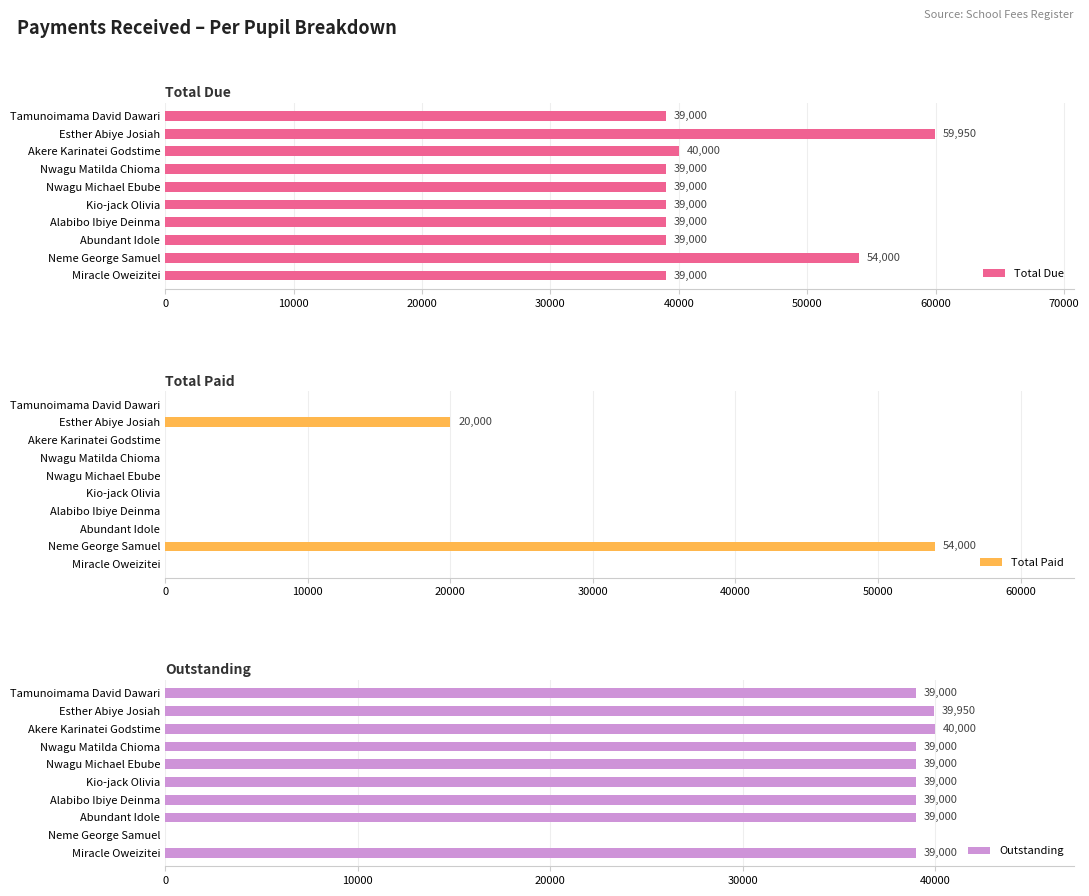

What is the sum of the Total Due values at Nwagu Matilda Chioma and Nwagu Michael Ebube?

78000